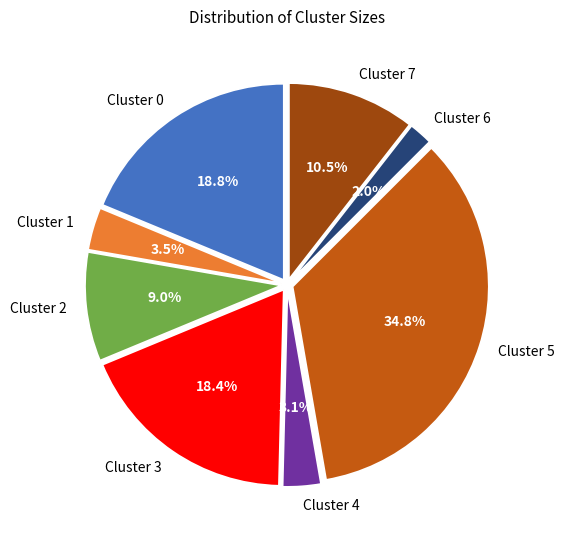

What is the ratio of the value at Cluster 7 to the value at Cluster 2?

1.2